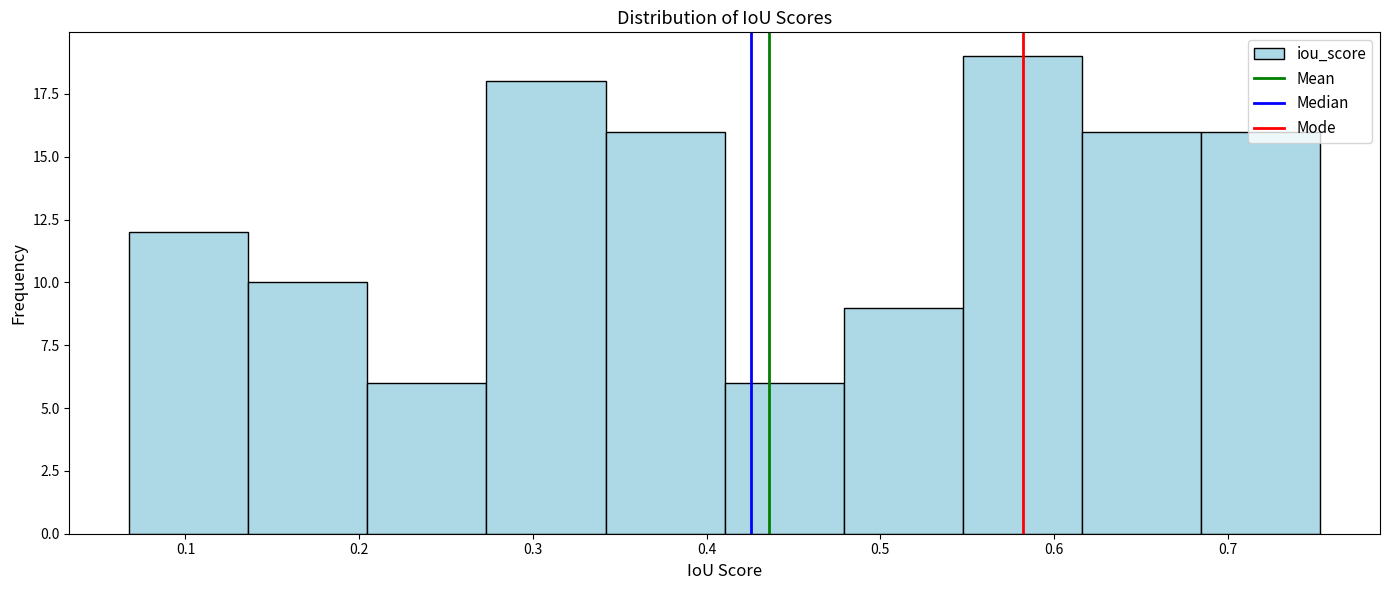

What is the height of the bar covering 0.07 to 0.14 on the x-axis? Neither the bar edges nor the heights are printed on the chart, so give them approximately, as read against the axes.

12